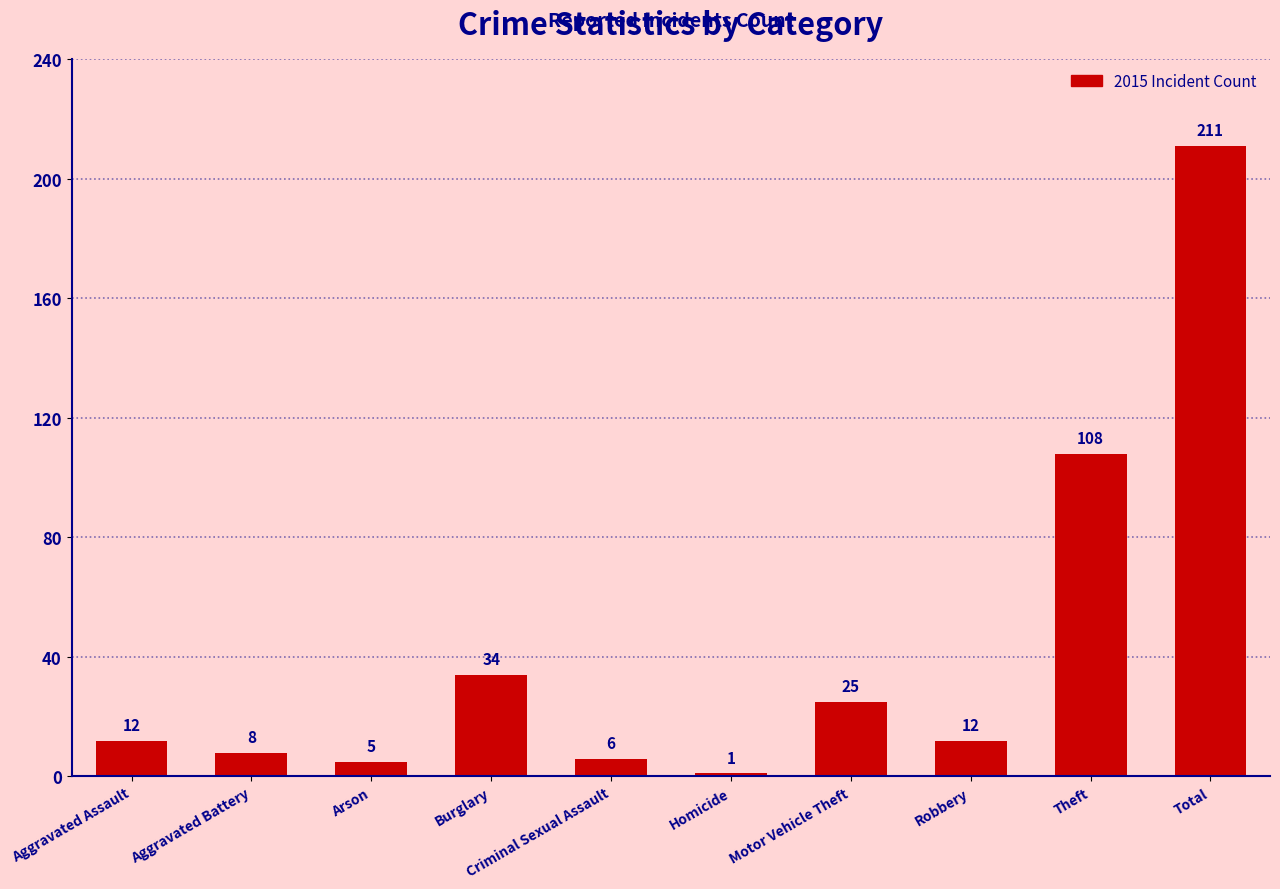

At which label is the value closest to 106?

Theft